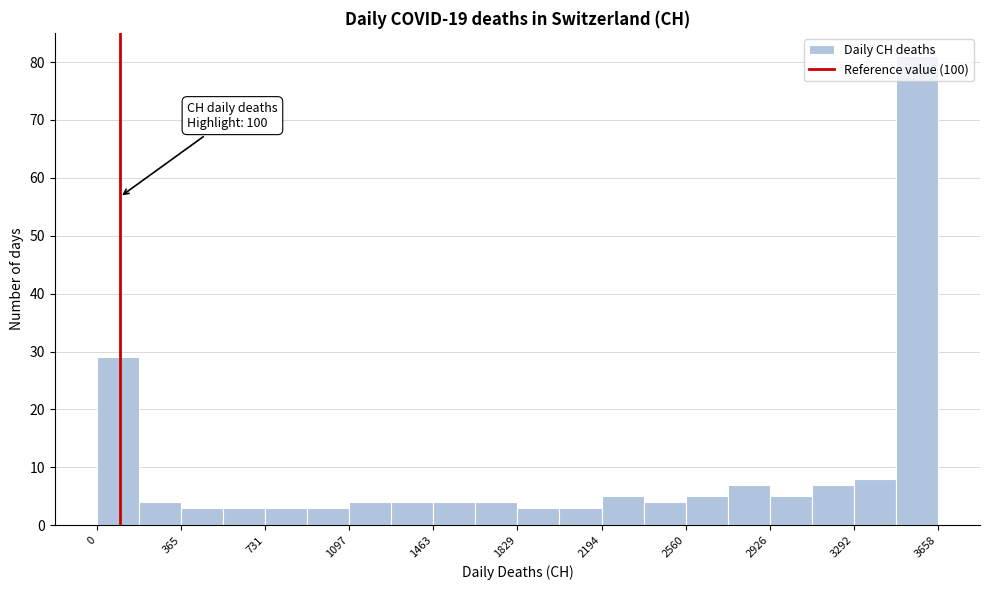

Read against the x-axis, roughly where is the centre of the tallest bar?

3550